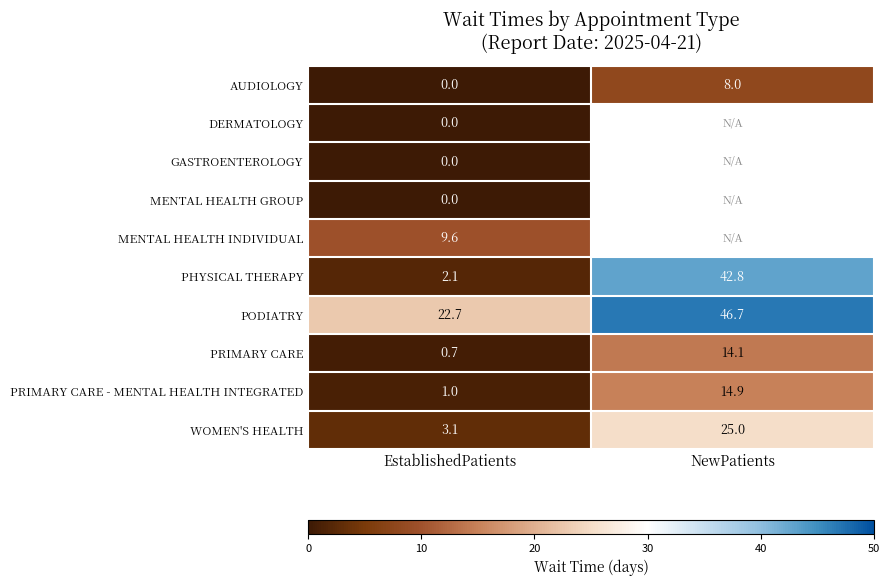

What is the difference between the highest and lowest values at NewPatients?

38.7